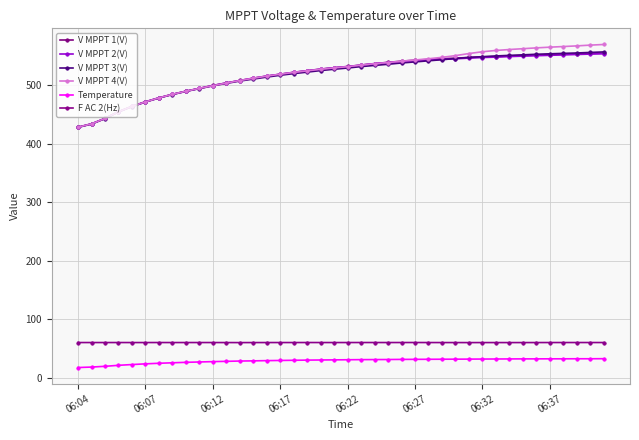

Where does the V MPPT 2(V) series first go above 531?

06:22